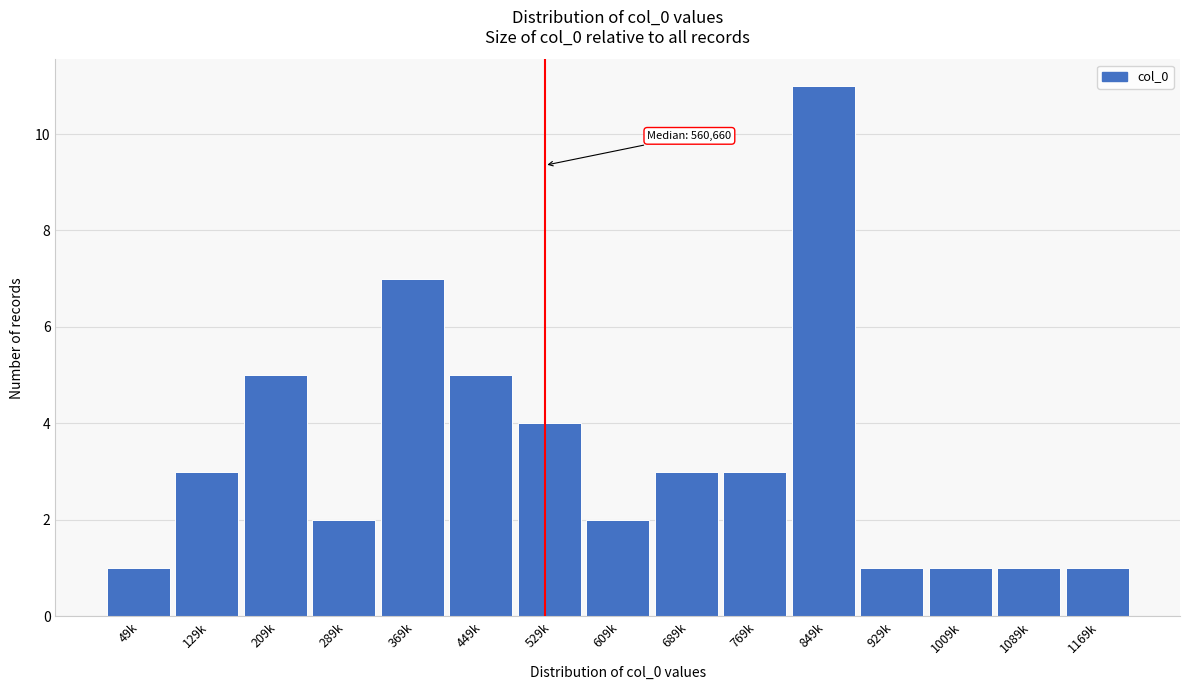

Reading left to right, transcribe all the data shown in this chart.

1	3	5	2	7	5	4	2	3	3	11	1	1	1	1